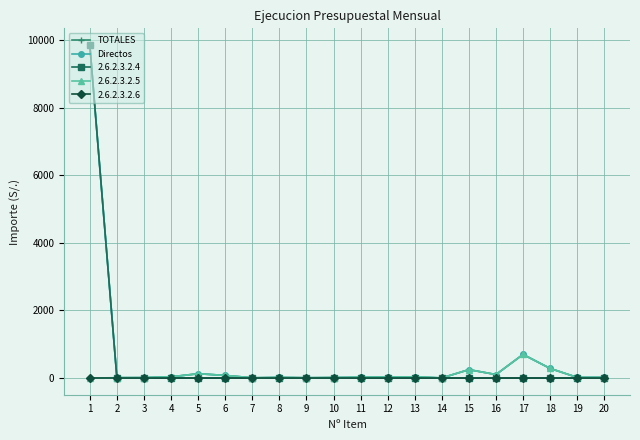

Between 20 and 6, which is larger?

6